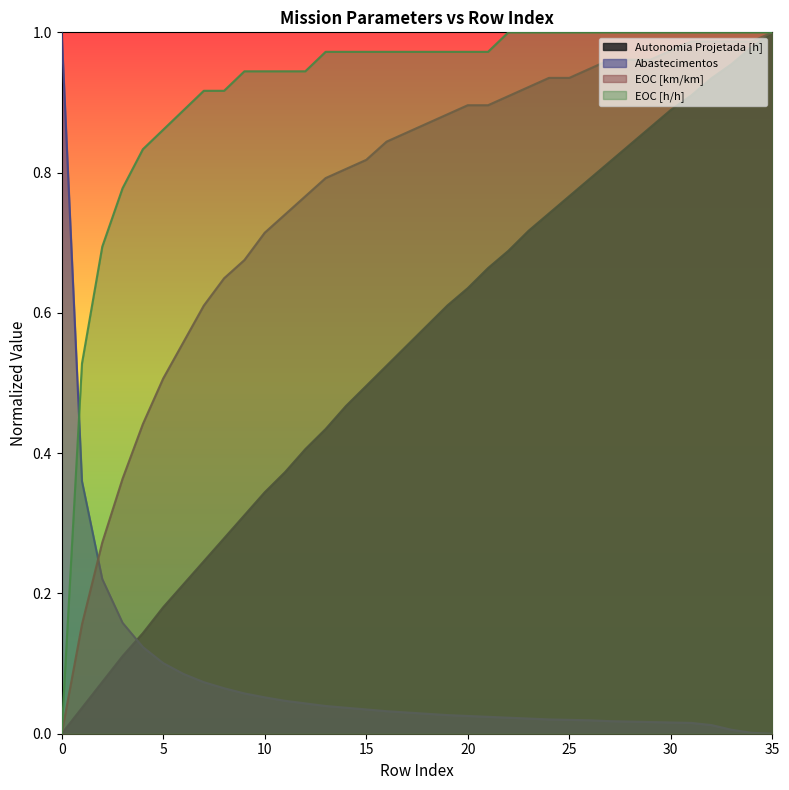

Which has a higher value, 9 or 19?

19